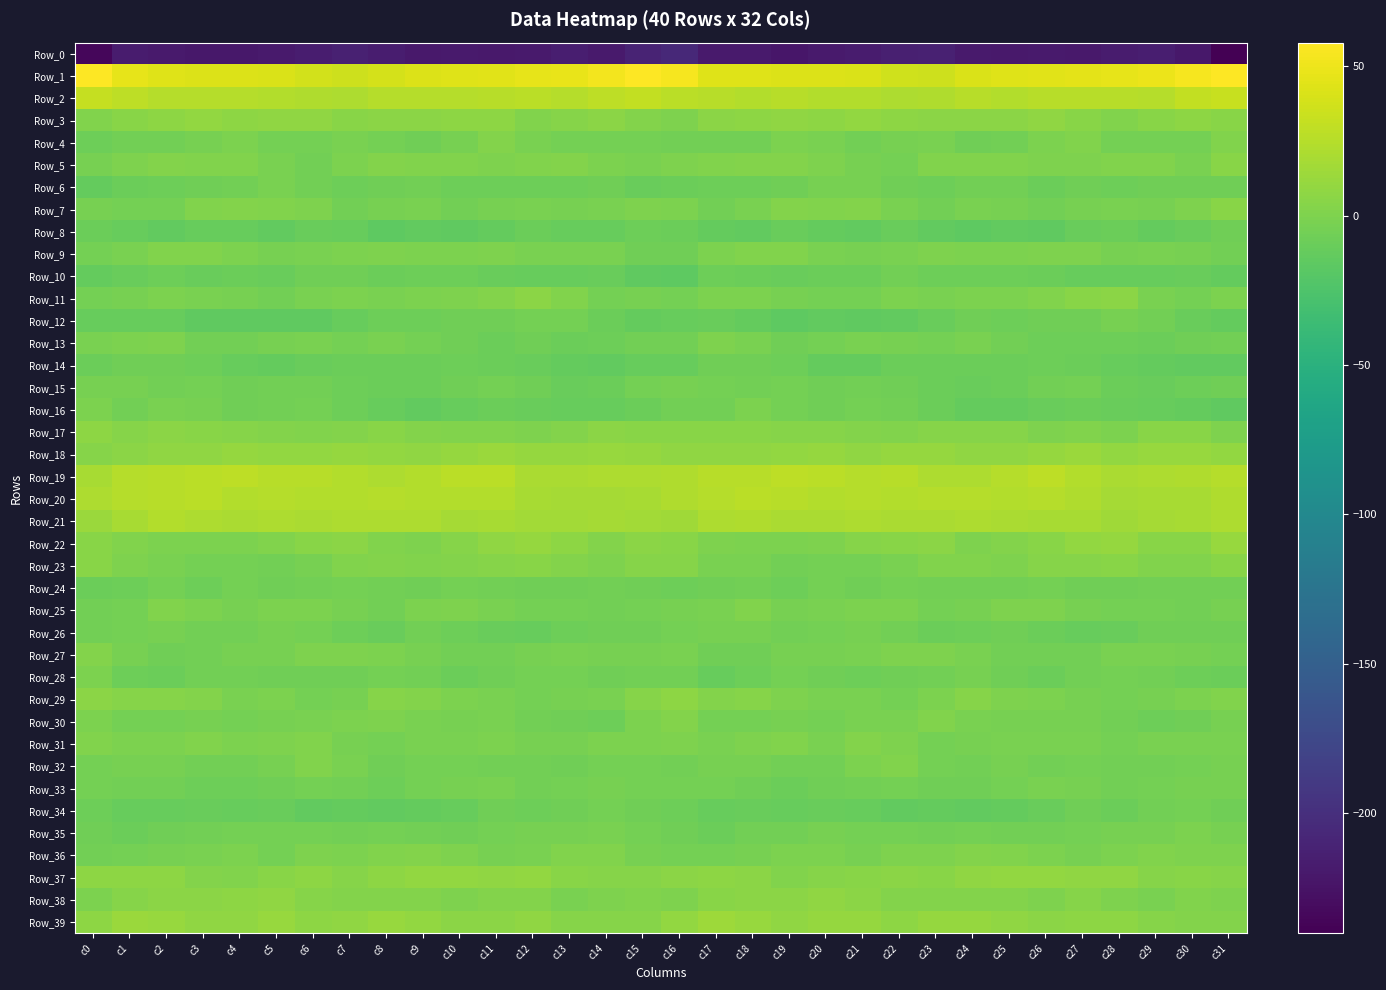

Between c9 and c24, which series saw the biggest shift?

Row_25